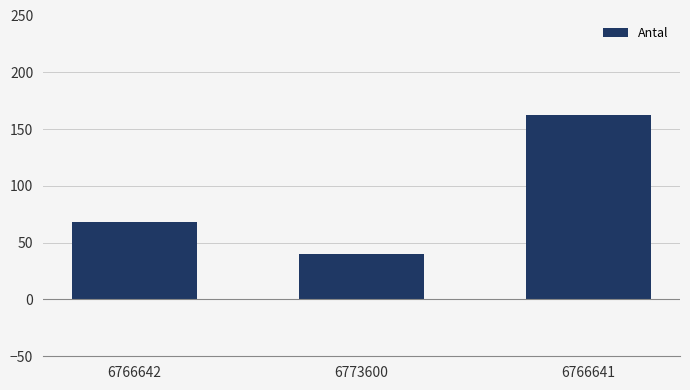

List the labels in order of value, largest first.

6766641, 6766642, 6773600